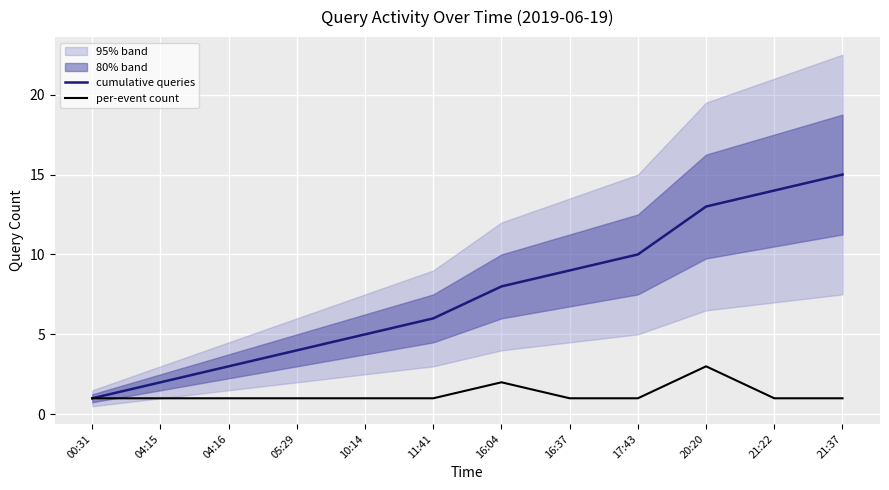

What position from the left is 21:22?

11